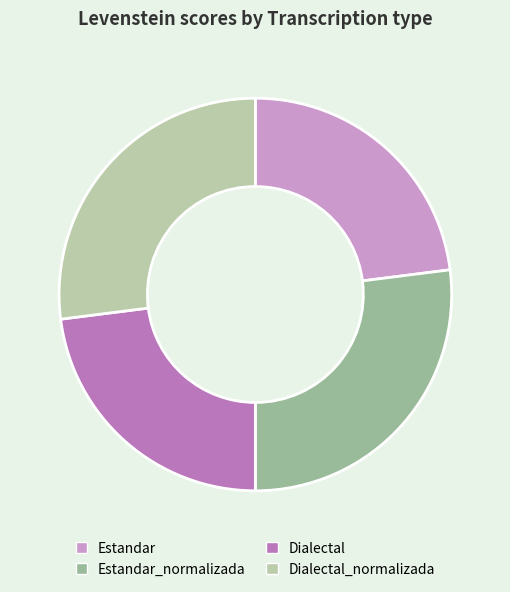

Is there any slice that represents more than half of the pie?

No